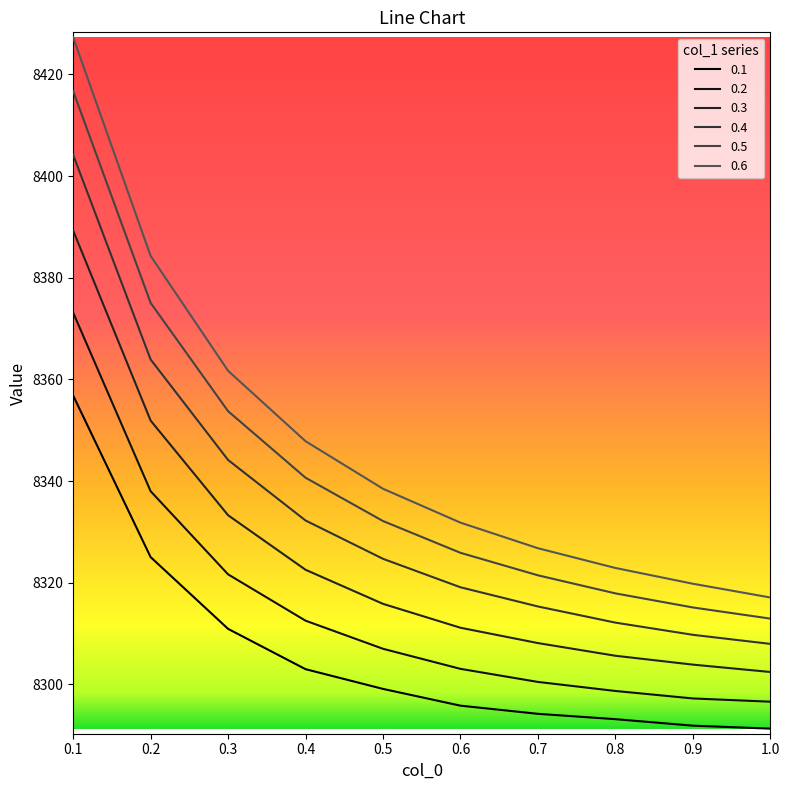

True or false: 0.1 and 0.6 intersect in this chart.

False